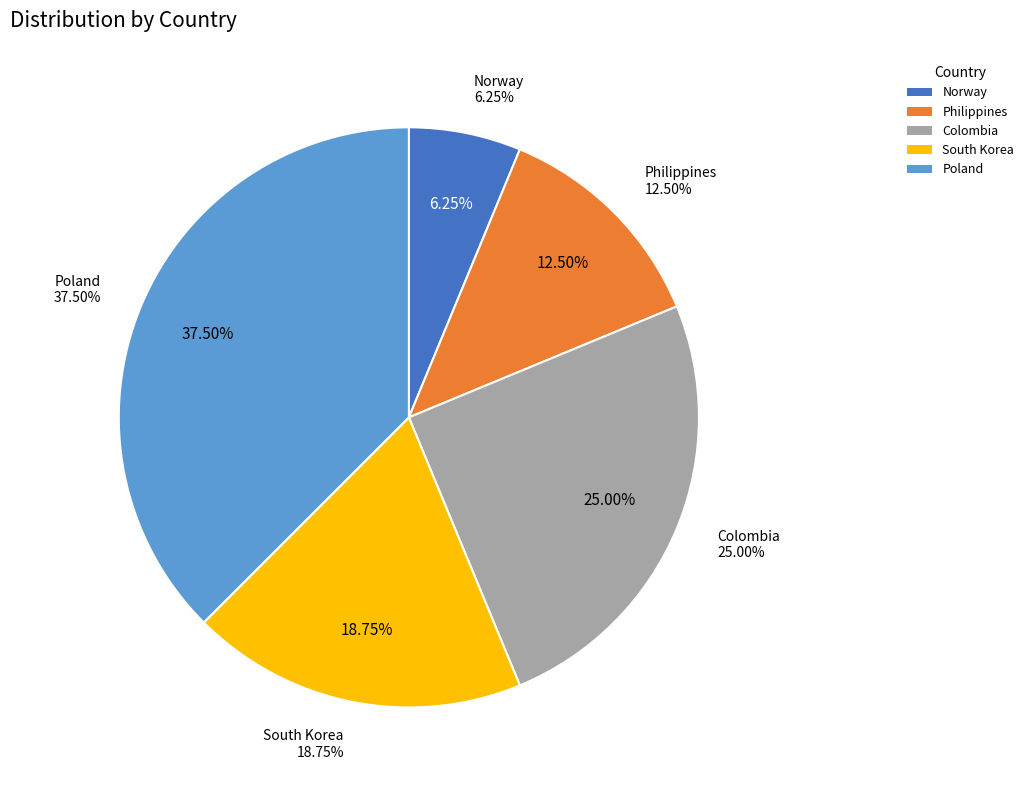

To the nearest percent, what is the average slice percentage?

20%